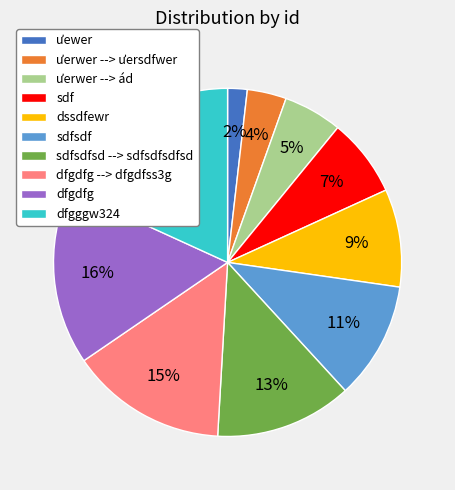

Rank the categories by value from highest to lowest.

dfgggw324, dfgdfg, dfgdfg --> dfgdfss3g, sdfsdfsd --> sdfsdfsdfsd, sdfsdf, dssdfewr, sdf, ưerwer --> ád, ưerwer --> ưersdfwer, ưewer